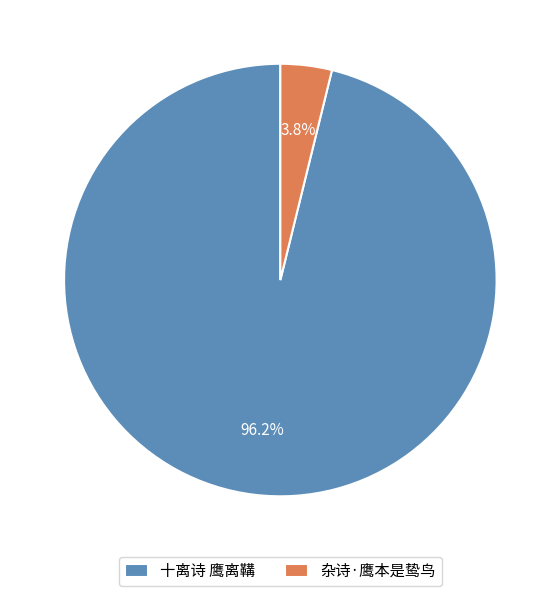

To the nearest percent, what is the combined percentage of 十离诗 鹰离鞲 and 杂诗·鹰本是鸷鸟?

100%